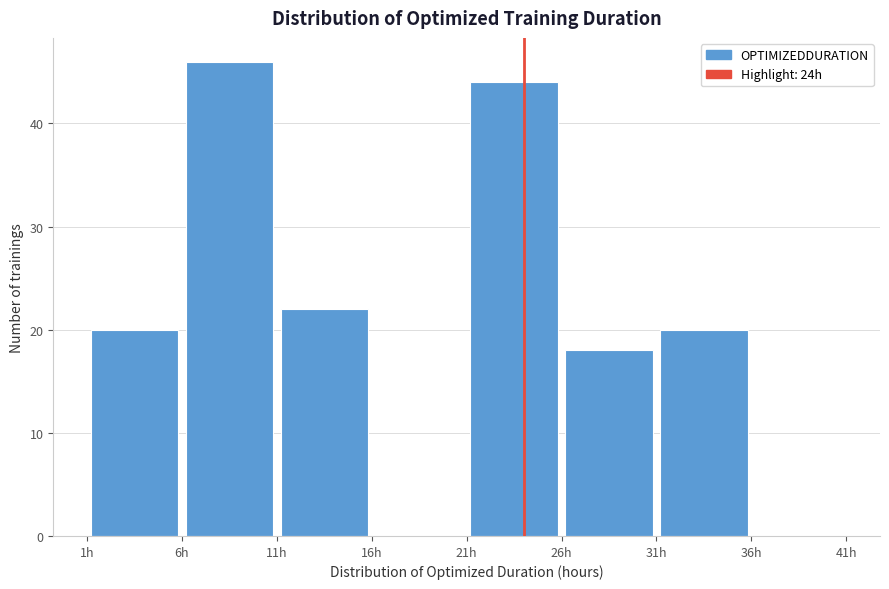

Reading left to right, transcribe this chart: for each bar, give the range it covers on the x-axis and its height. The values are not printed on the chart, so give them approximately, as read against the axis.

1 to 6: 20
6 to 11: 46
11 to 16: 22
16 to 21: 0
21 to 26: 44
26 to 31: 18
31 to 36: 20
36 to 41: 0